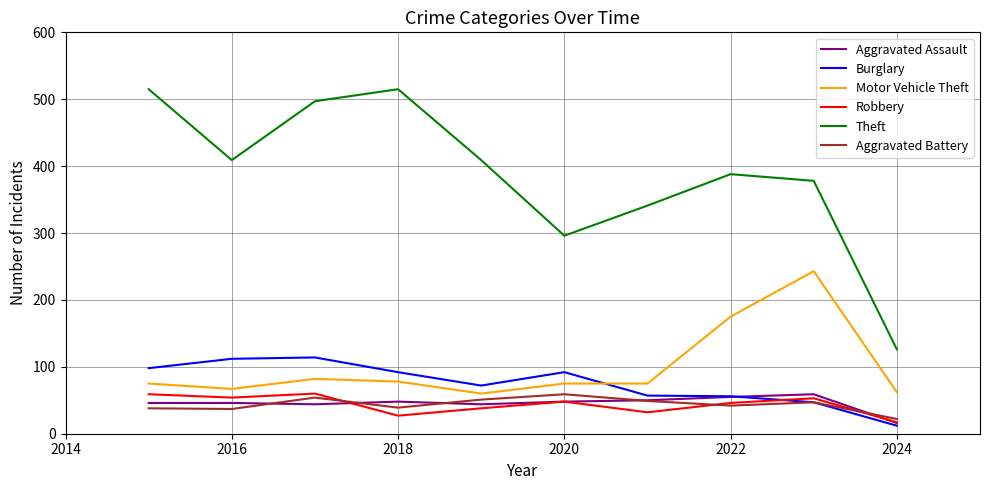

What is the highest value of the Aggravated Battery series?

59